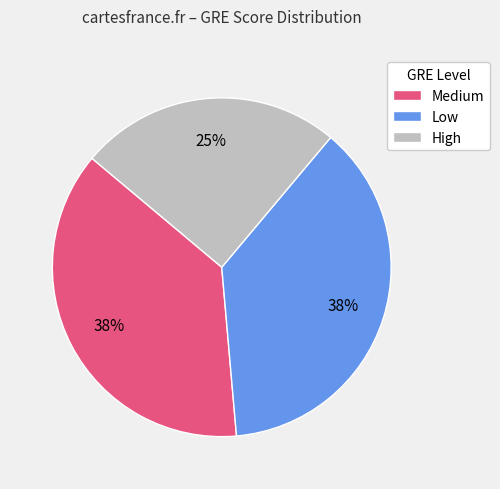

Which category has the smallest portion of the pie?

High